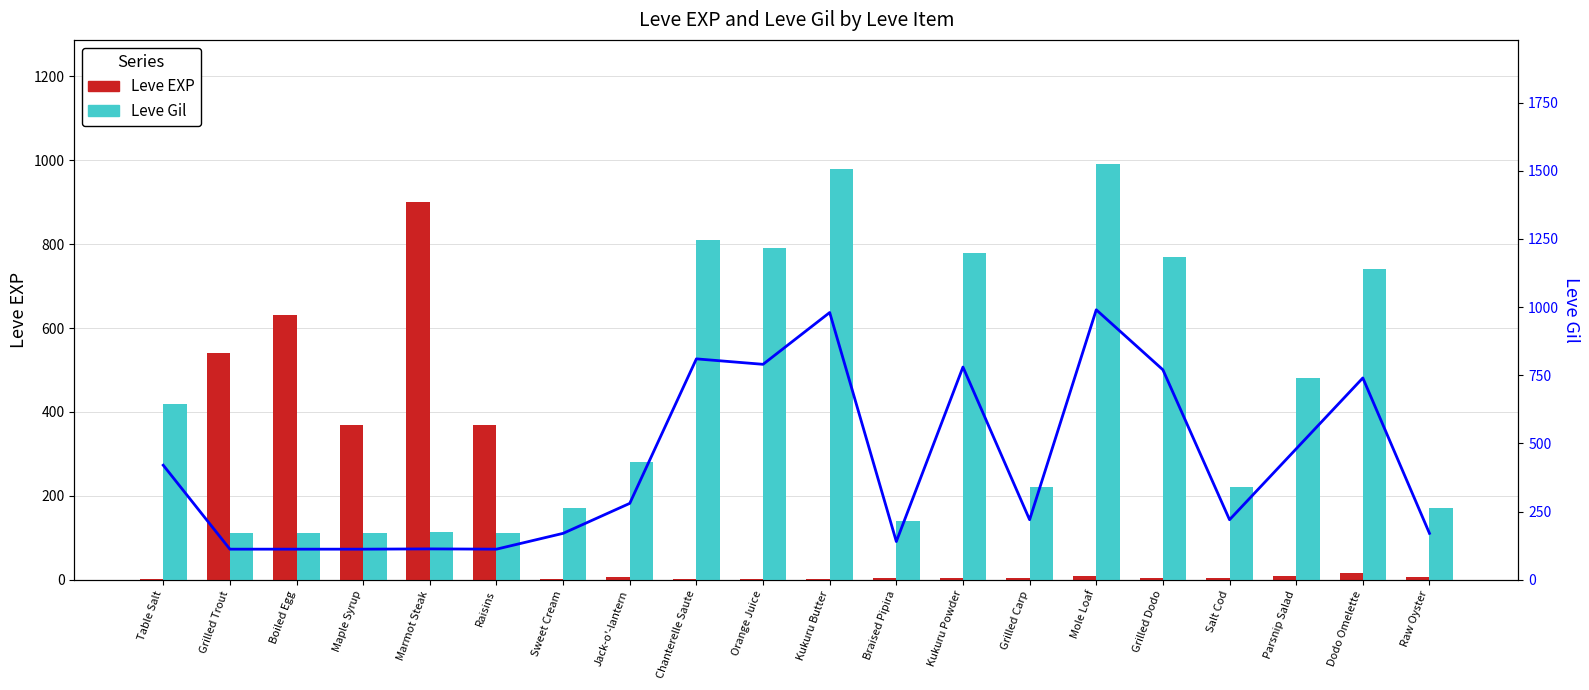

Count the number of categories in the chart.

20